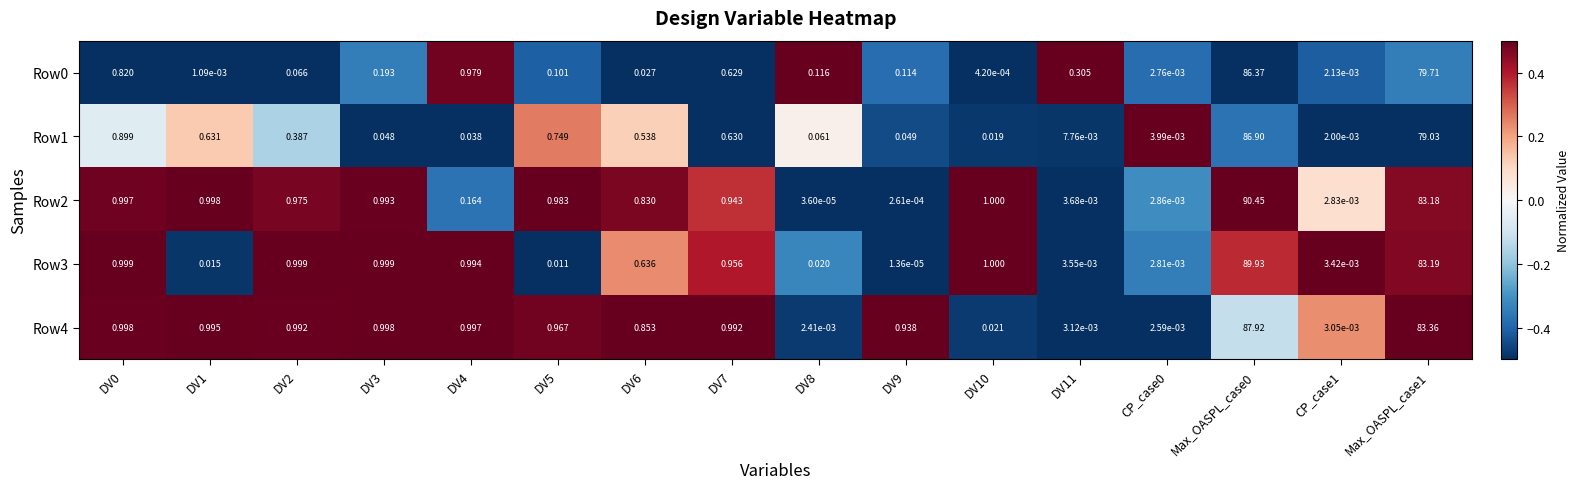

Is the value of Row3 at DV10 greater than the value of Row1 at DV0?

Yes